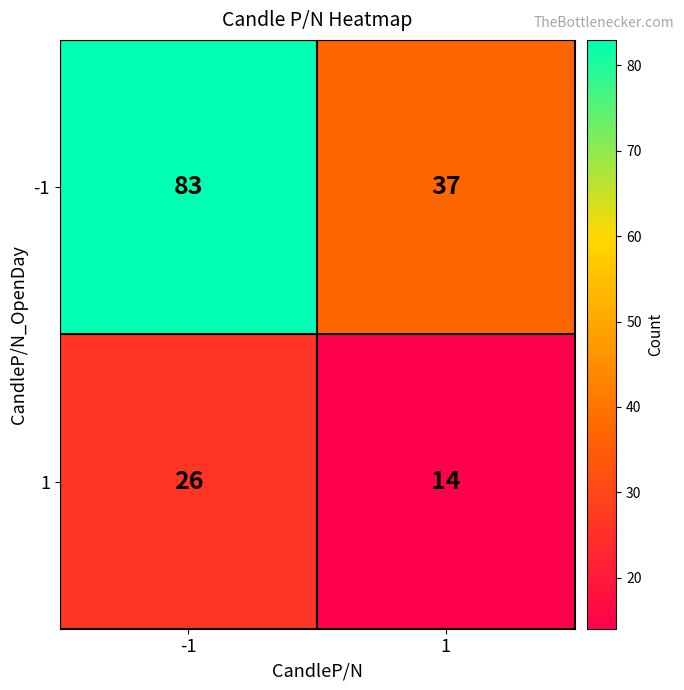

Rank the series at 1 from highest to lowest value.

-1, 1